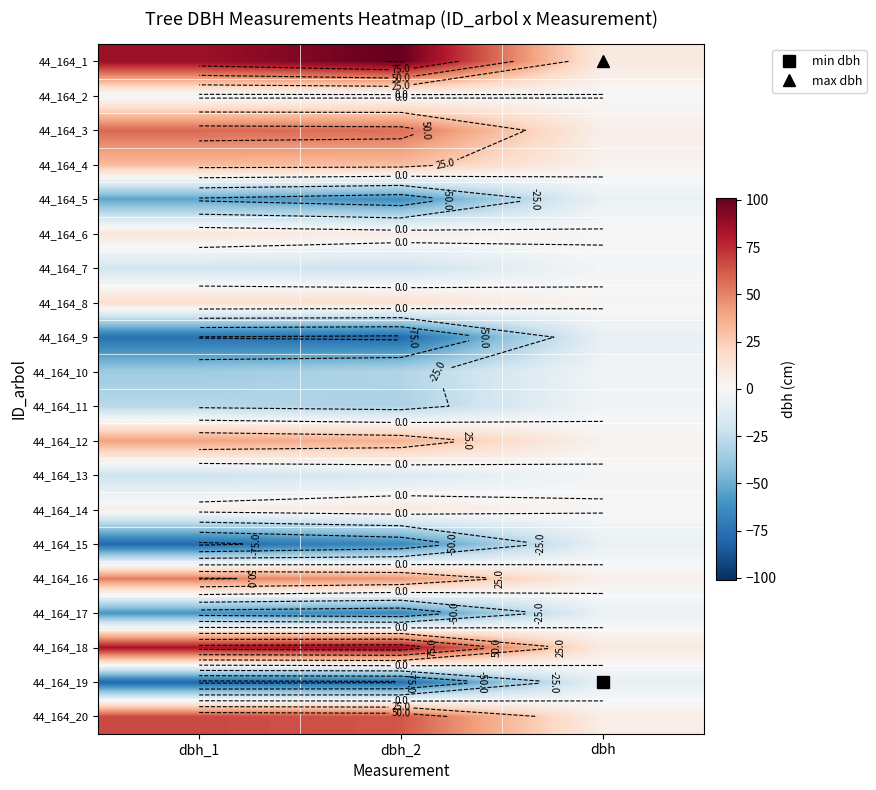

Count the number of categories in the chart.

3